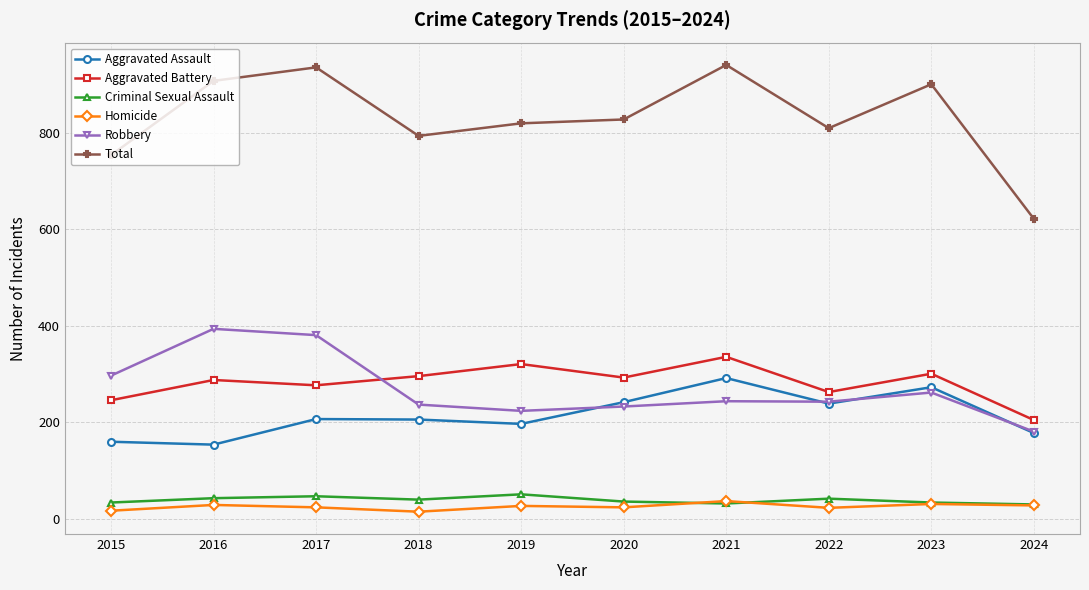

What is the value of the Homicide point at the 5th from the left?

27